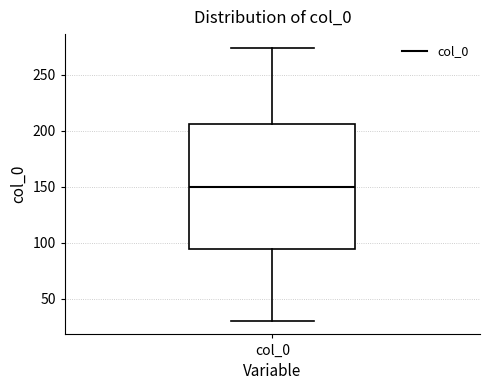

Where is the lower edge of the box for col_0 on the y-axis? The values are not printed on the chart, so give them approximately, as read against the axis.

95